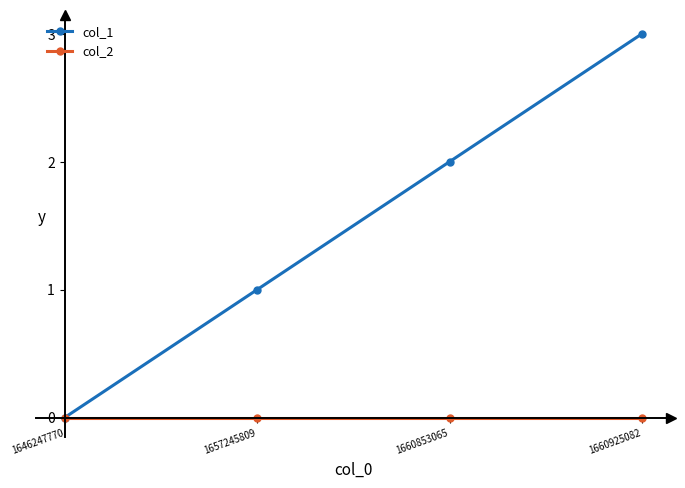

Count the number of categories in the chart.

4